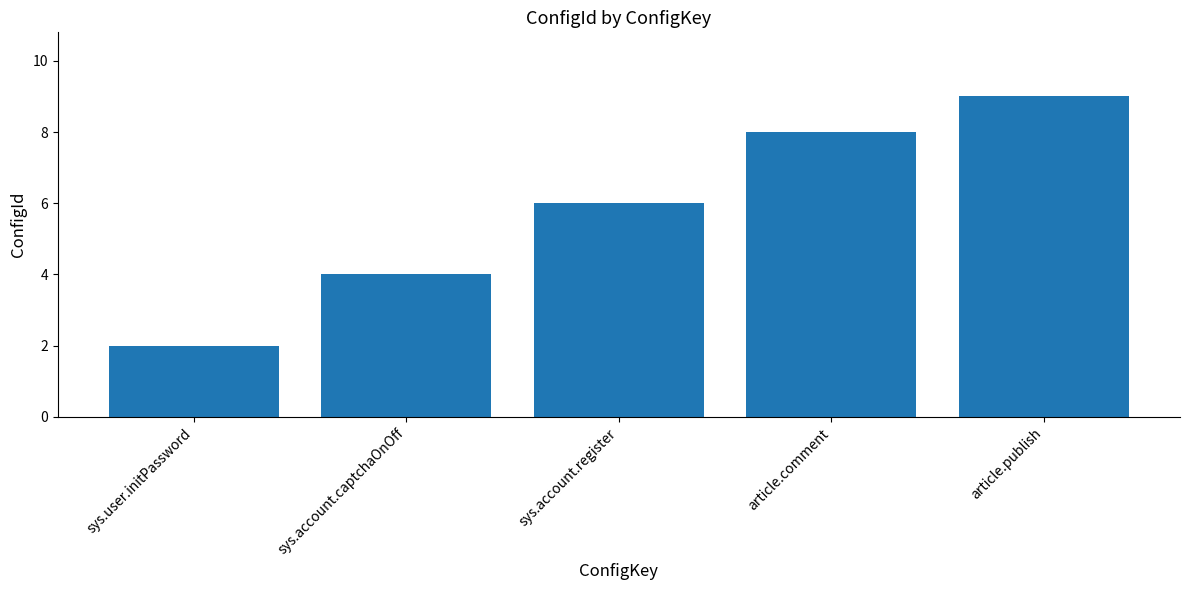

Reading right to left, what are all the values shown in this chart?

9	8	6	4	2